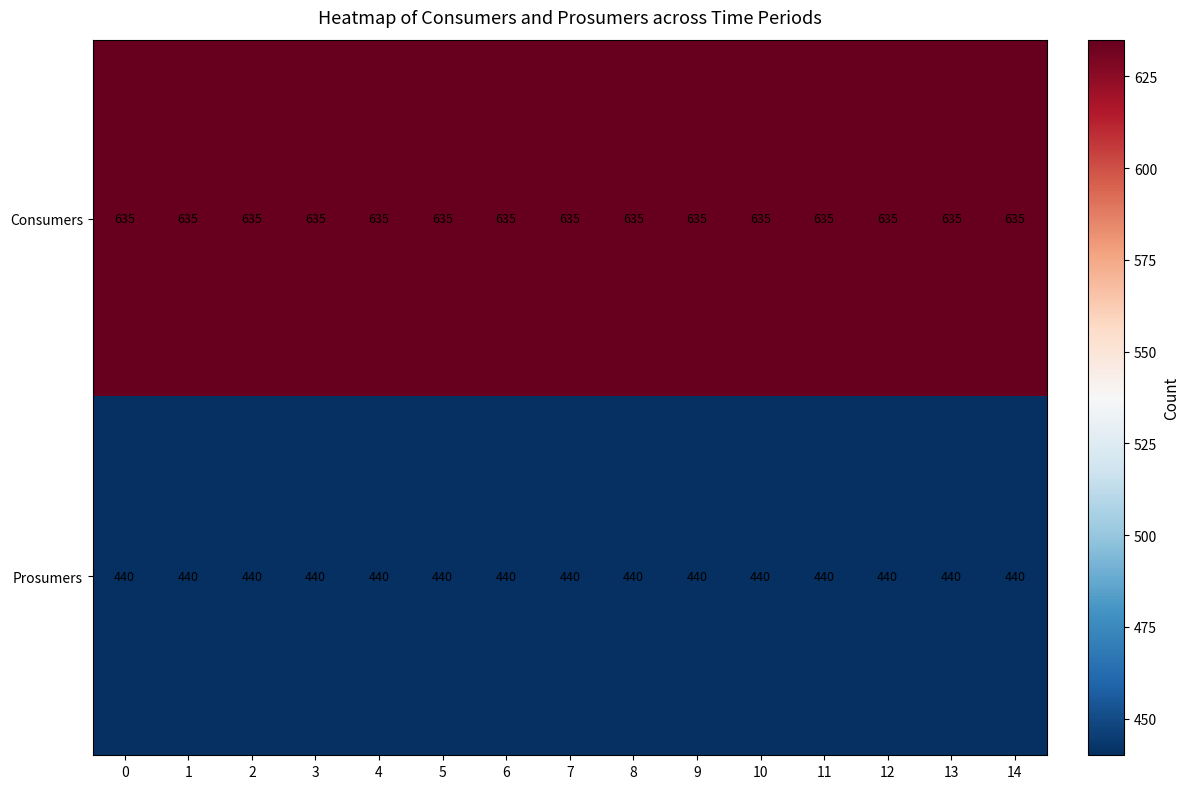

What is the sum of all Consumers values?

9525